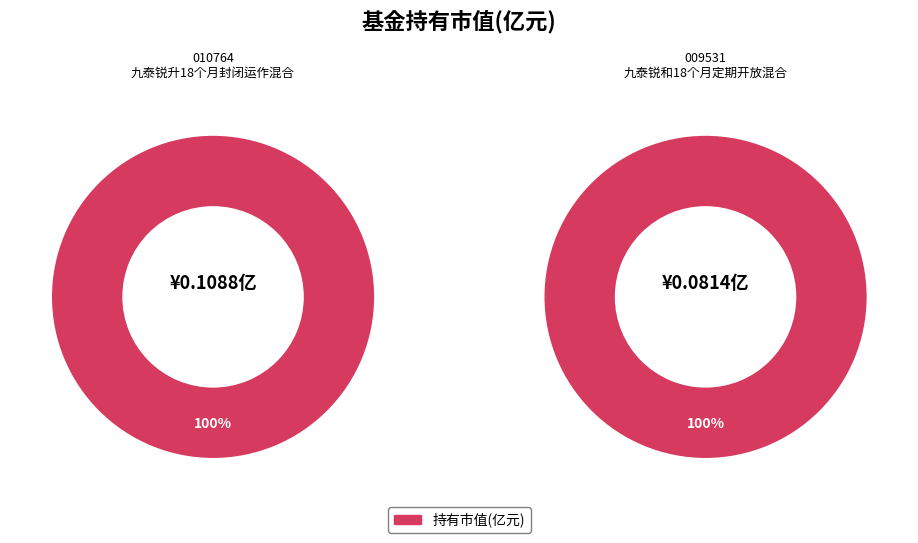

Which category has the biggest portion of the pie?

九泰锐升18个月封闭运作混合